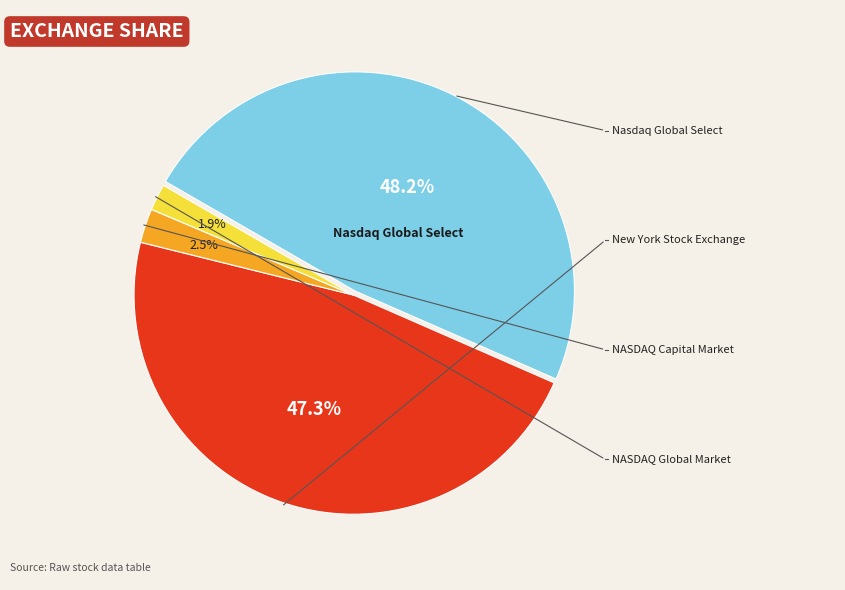

Is there a majority slice in this chart?

No